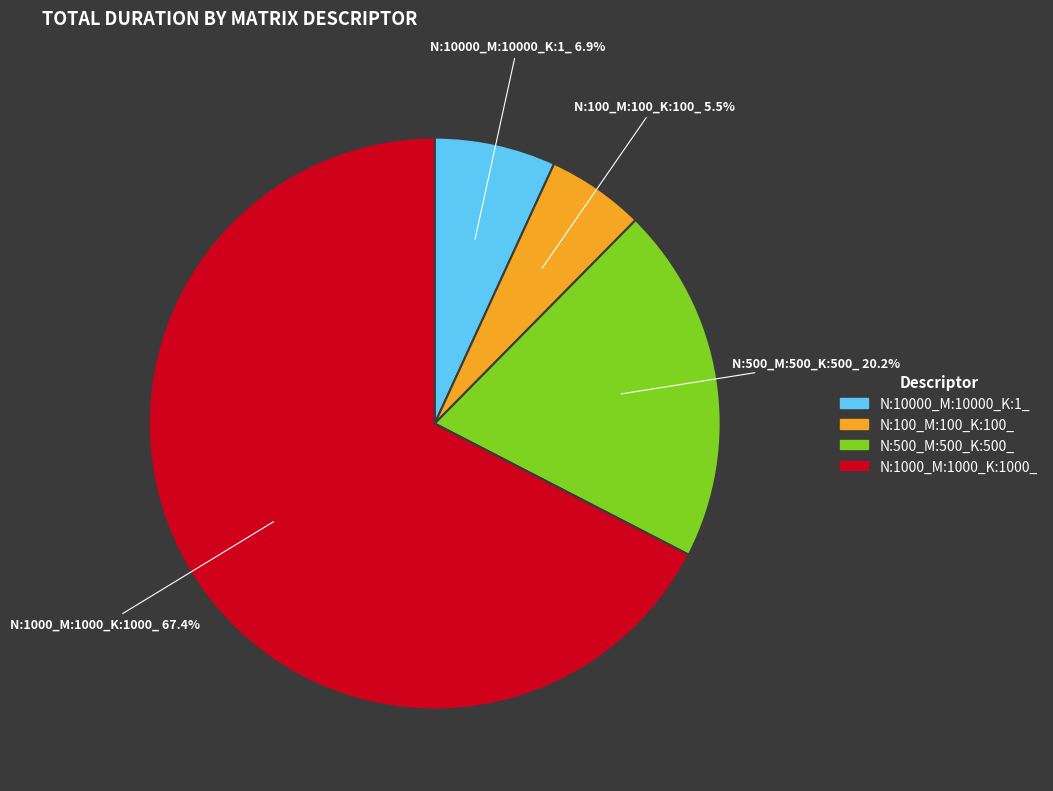

Is there any slice that represents more than half of the pie?

Yes